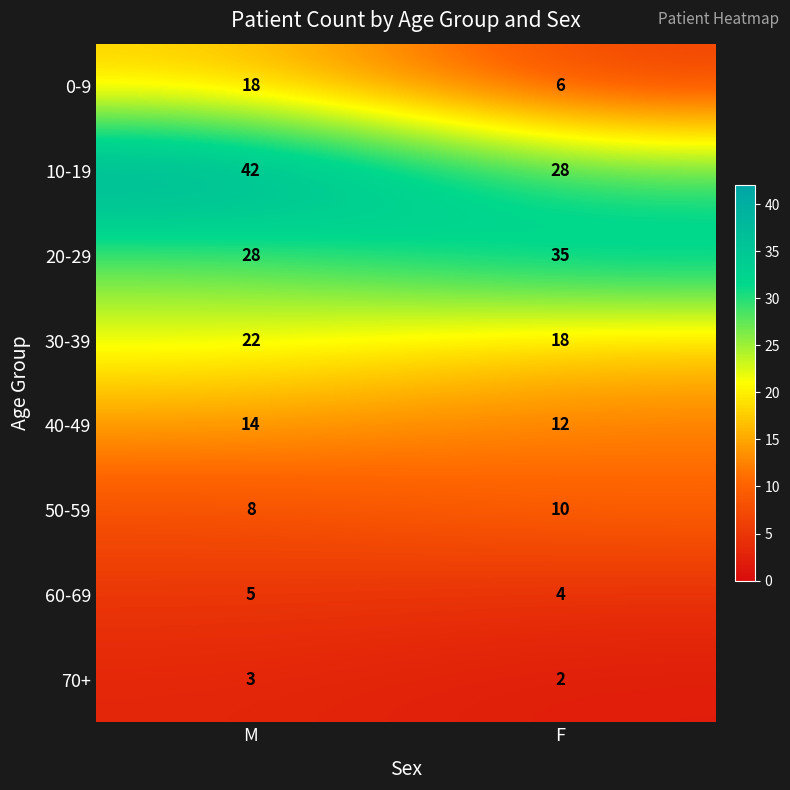

Reading left to right, transcribe all the data shown in this chart.

0-9: 18	6
10-19: 42	28
20-29: 28	35
30-39: 22	18
40-49: 14	12
50-59: 8	10
60-69: 5	4
70+: 3	2